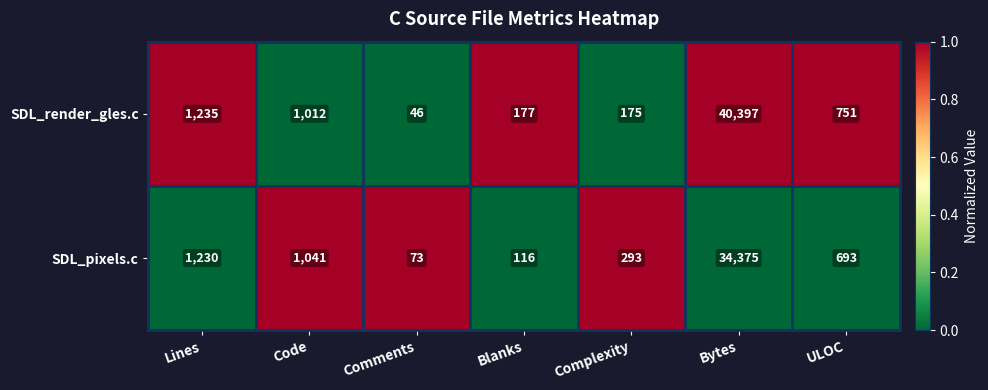

Between Comments and Bytes, which series saw the biggest shift?

SDL_render_gles.c